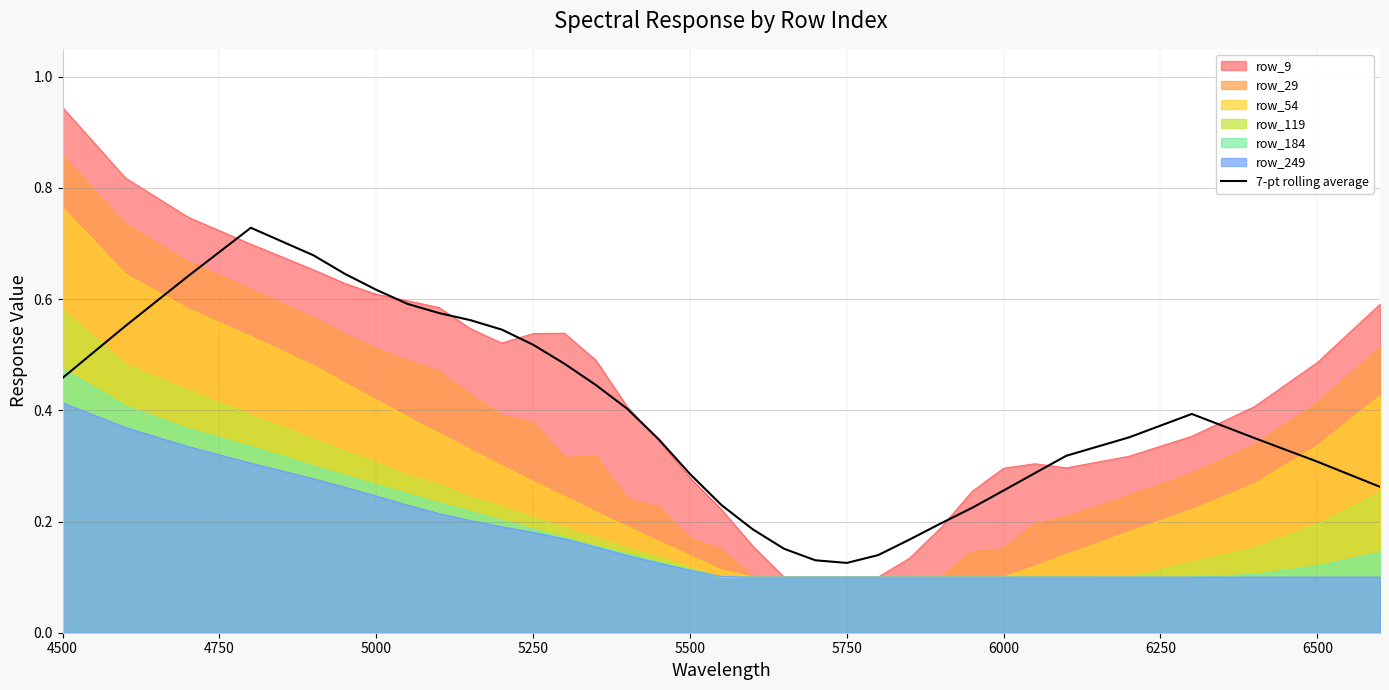

At which category does the chart reach its minimum across all series?

5750